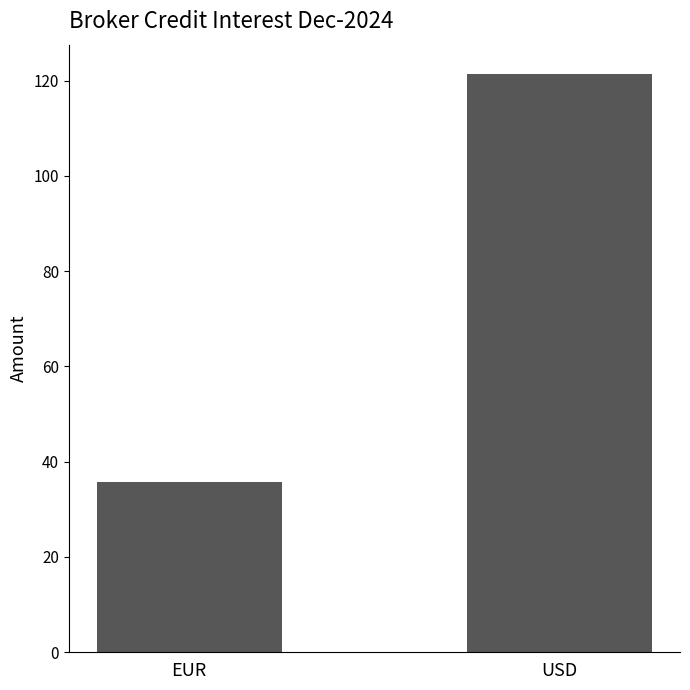

What is the greatest value displayed?

121.5